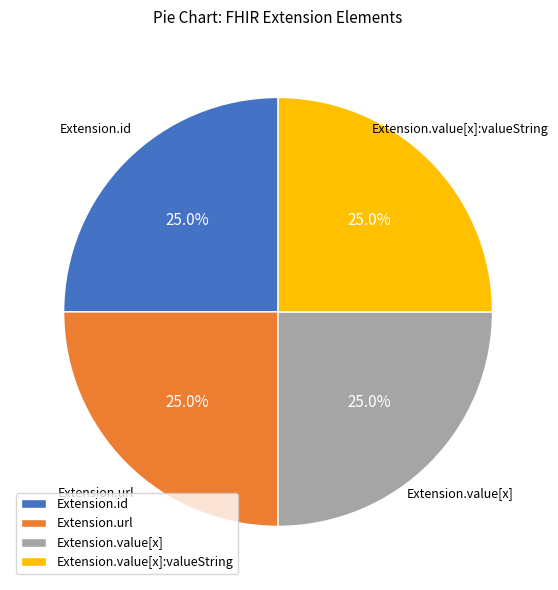

Does Extension.value[x]:valueString account for over 50% of the chart?

No